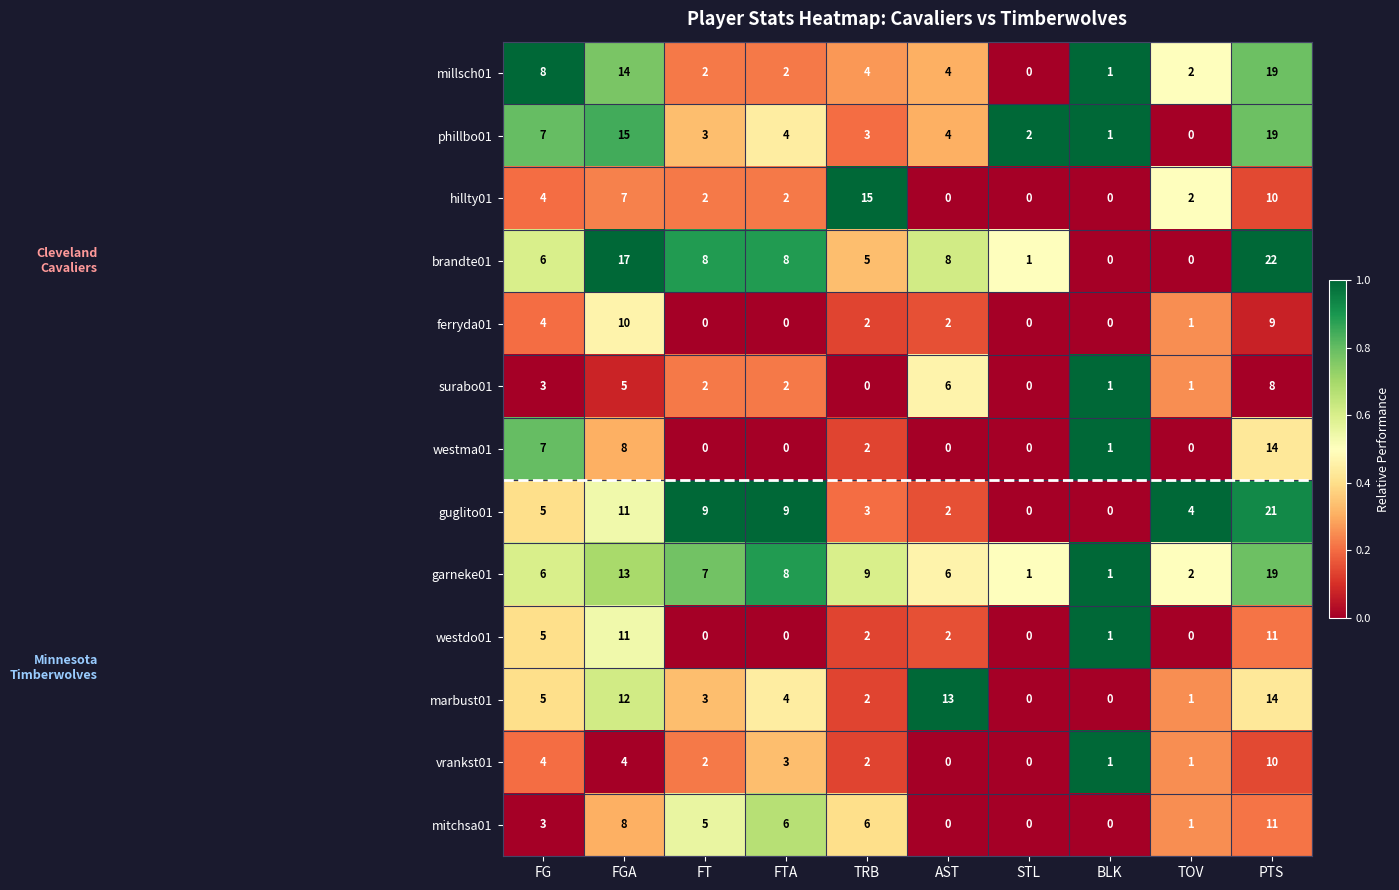

How many categories are shown in the chart?

10